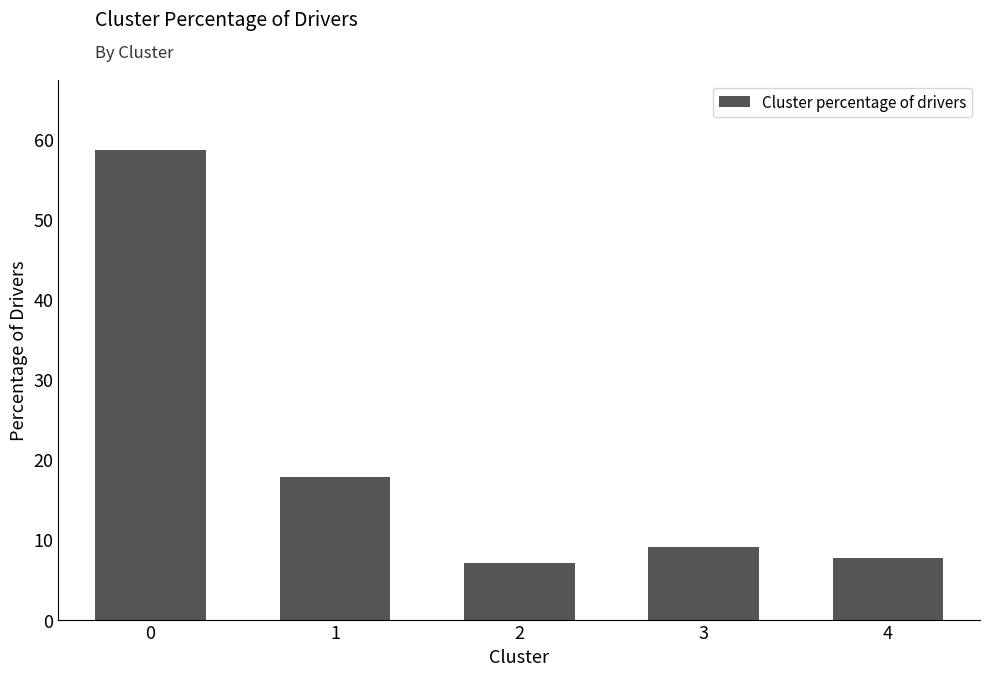

Count the number of categories in the chart.

5